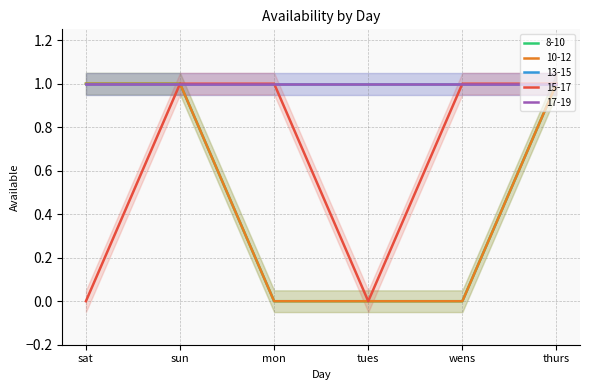

The 10-12 series shows 1 at sun. True or false?

True